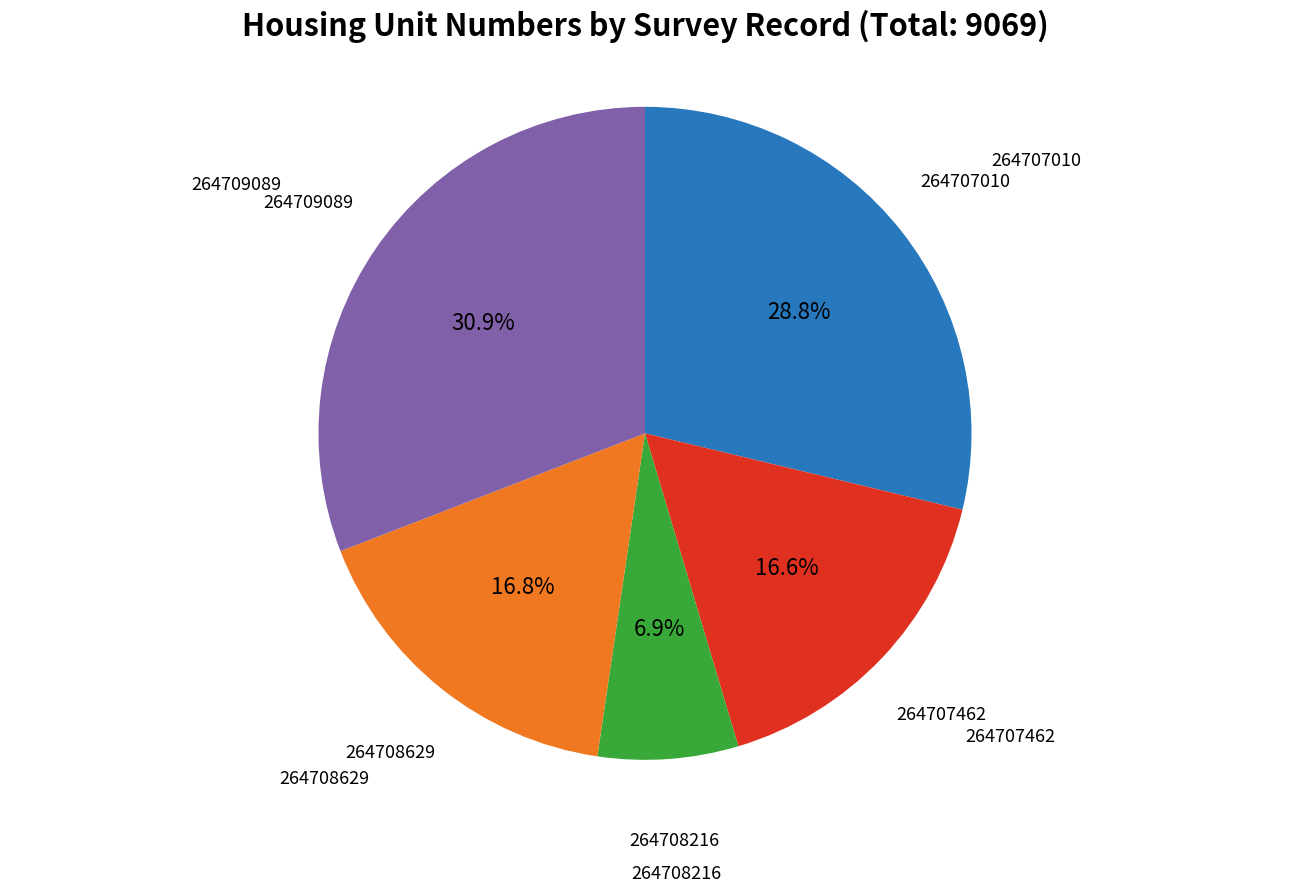

Does any single category account for the majority?

No